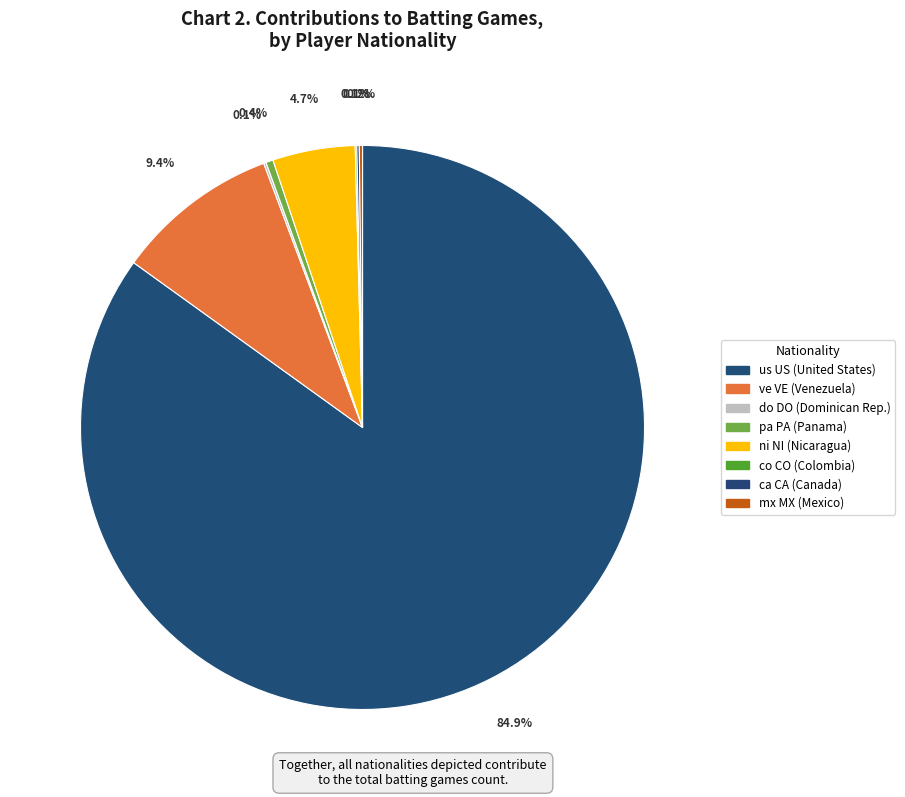

Which has a higher value, ni NI or us US?

us US